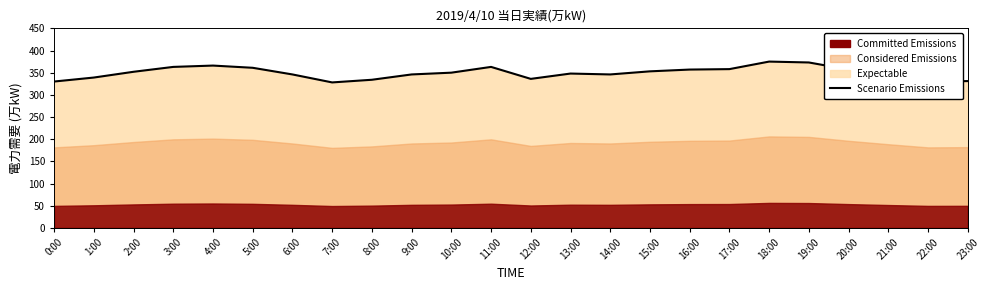

Count the number of values greater than 350.

11